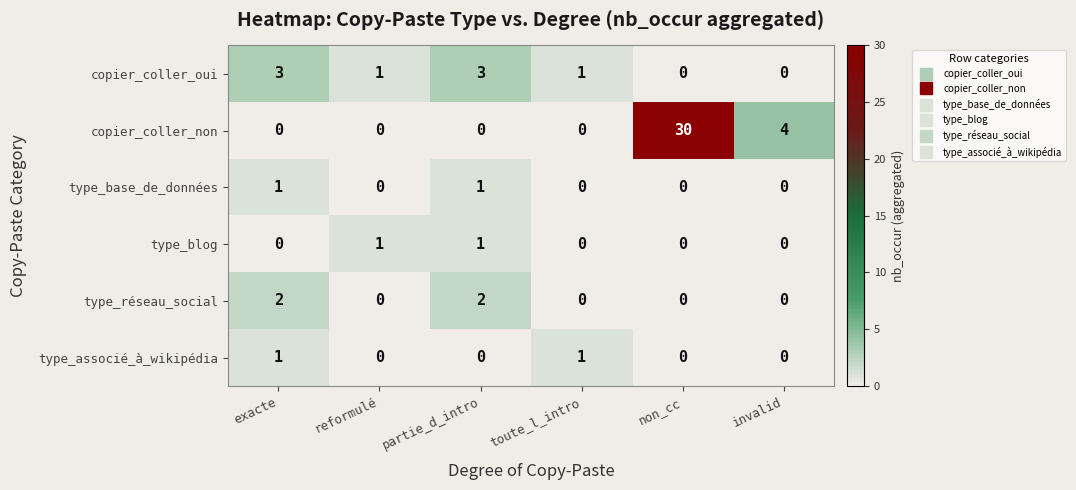

At how many categories does at least one series exceed 20?

1